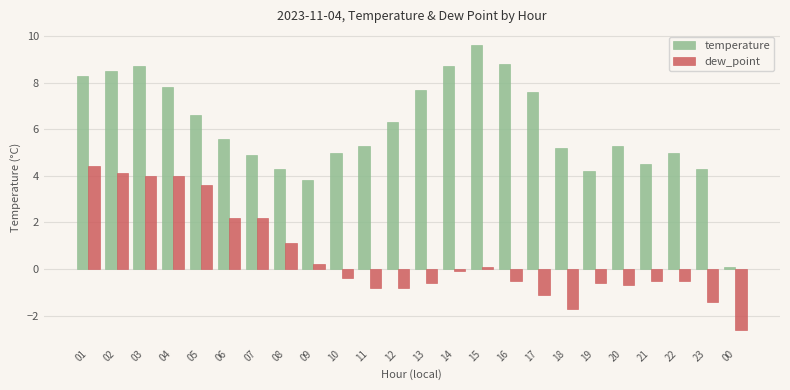

How many categories are shown in the chart?

24